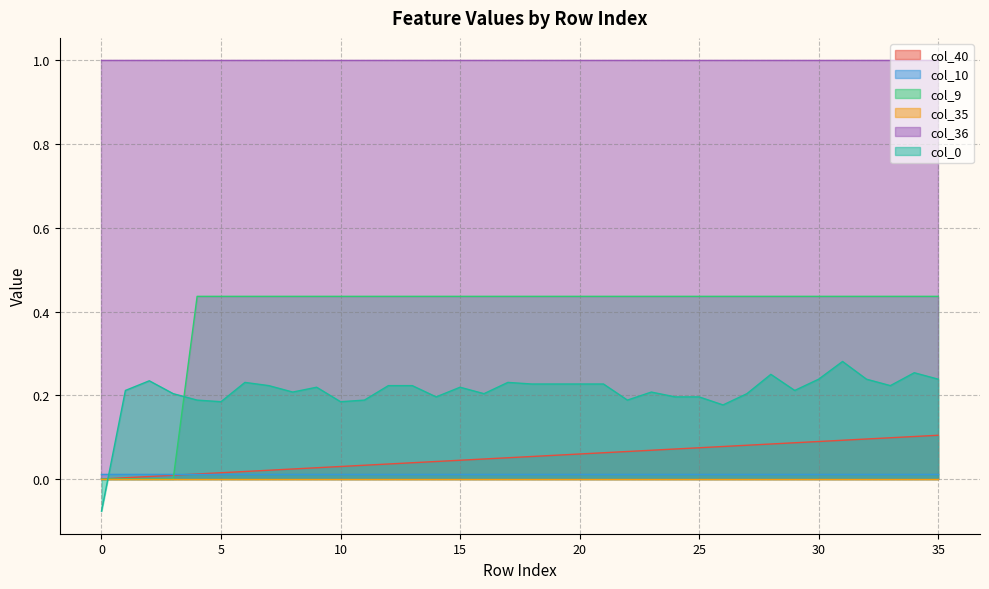

Which series has the largest total across all categories?

col_36